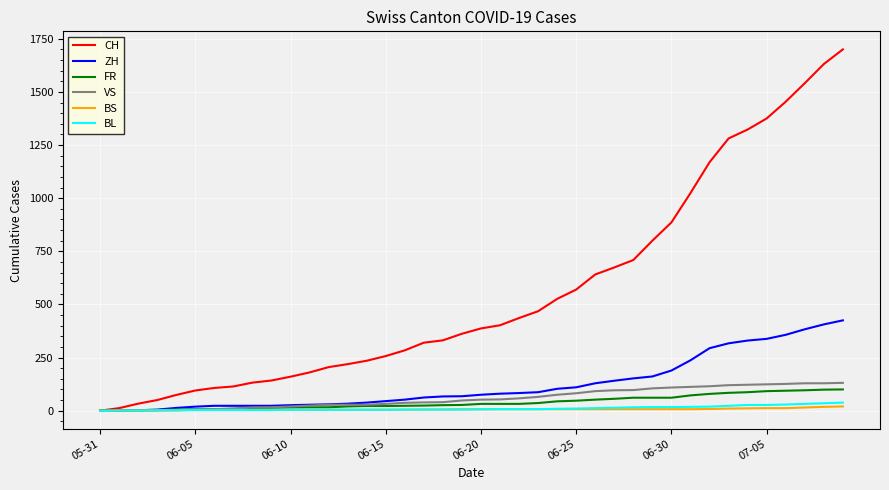

How many values in the CH series are below 387?

20